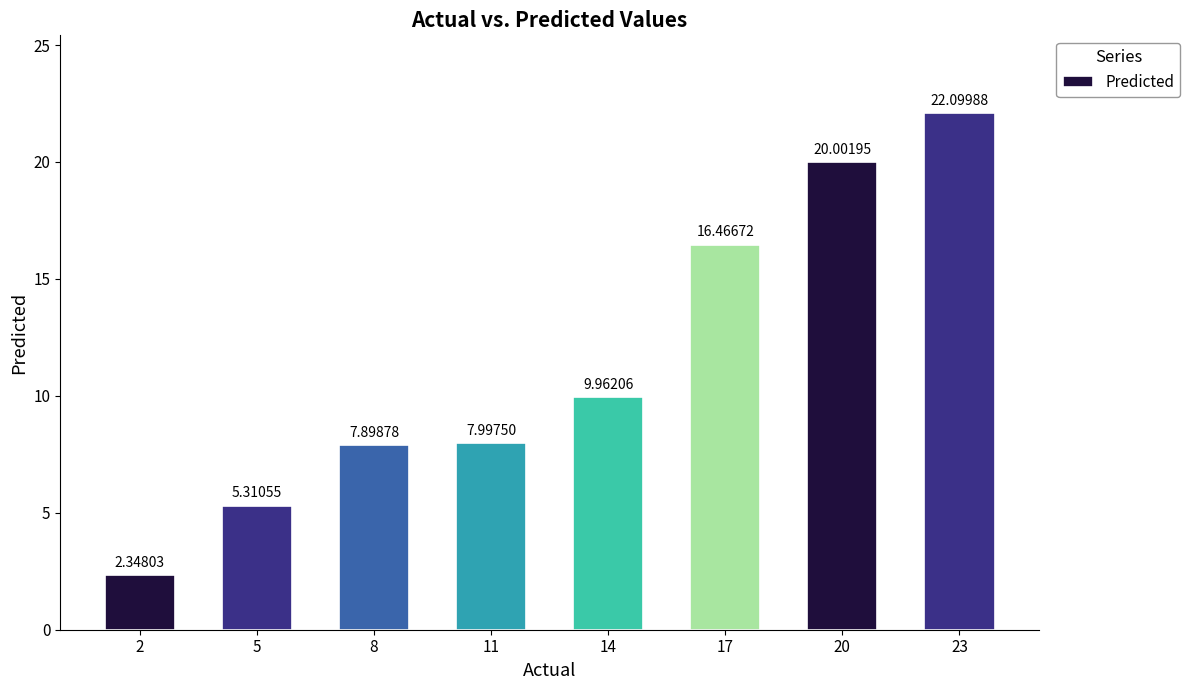

True or false: the data shows 7.9 at 8.

True